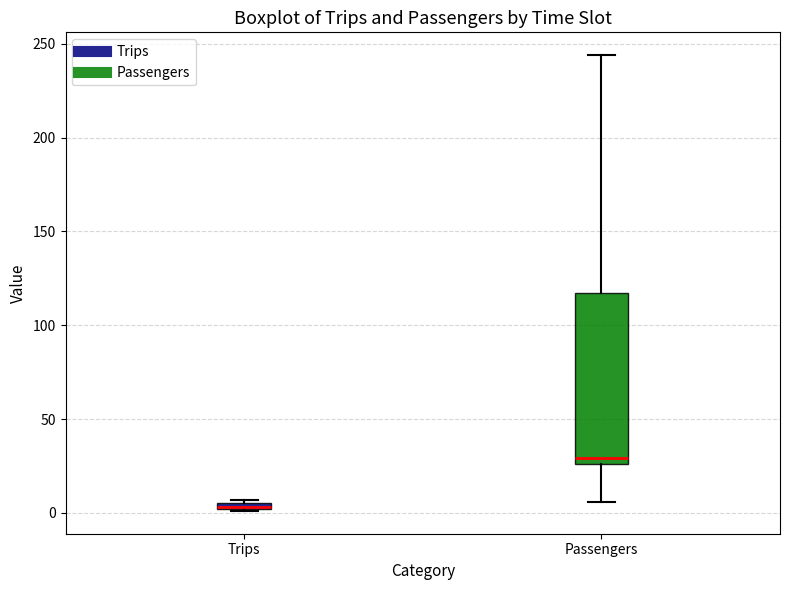

Where is the upper edge of the box for Passengers on the y-axis? The values are not printed on the chart, so give them approximately, as read against the axis.

115